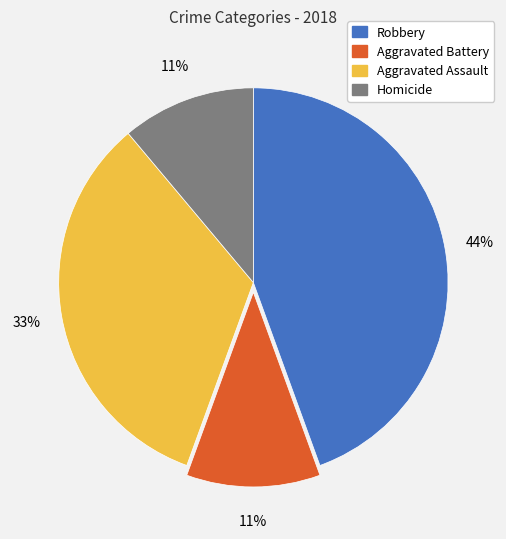

What percentage is the Aggravated Assault slice, to the nearest percent?

33%